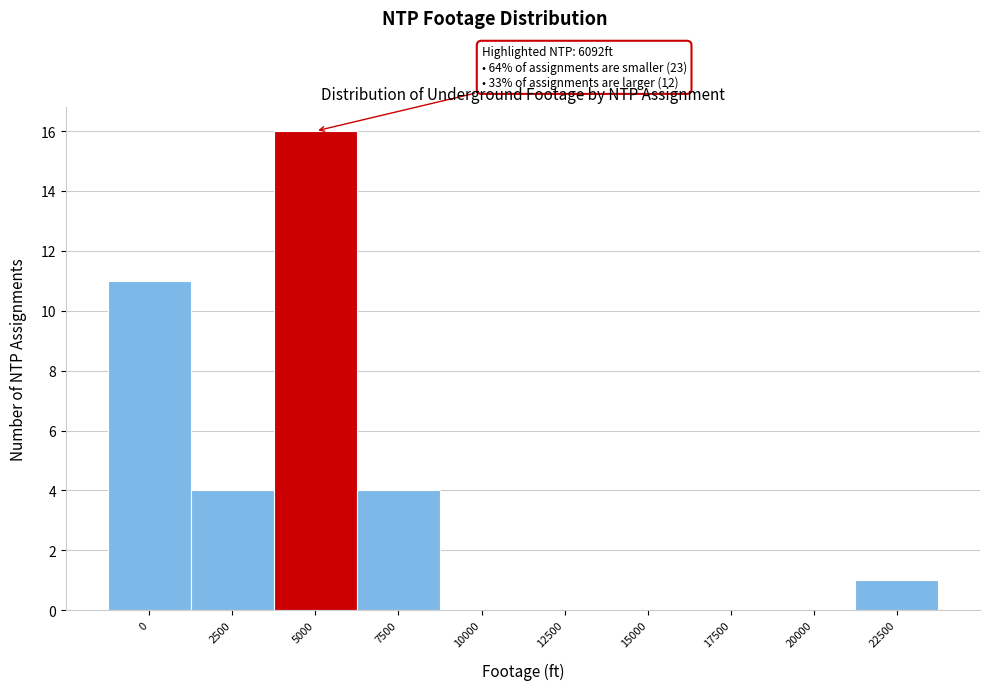

Reading left to right, what are all the values shown in this chart?

0=11	2500=4	5000=16	7500=4	10000=0	12500=0	15000=0	17500=0	20000=0	22500=1